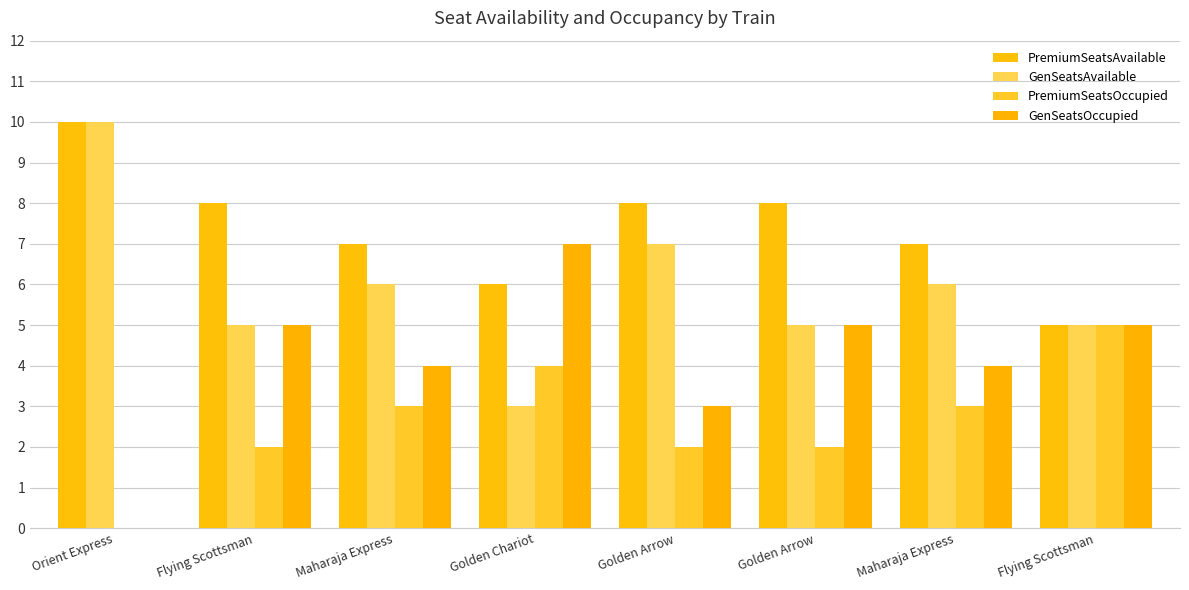

What are all the series names shown in the legend?

PremiumSeatsAvailable, GenSeatsAvailable, PremiumSeatsOccupied, GenSeatsOccupied